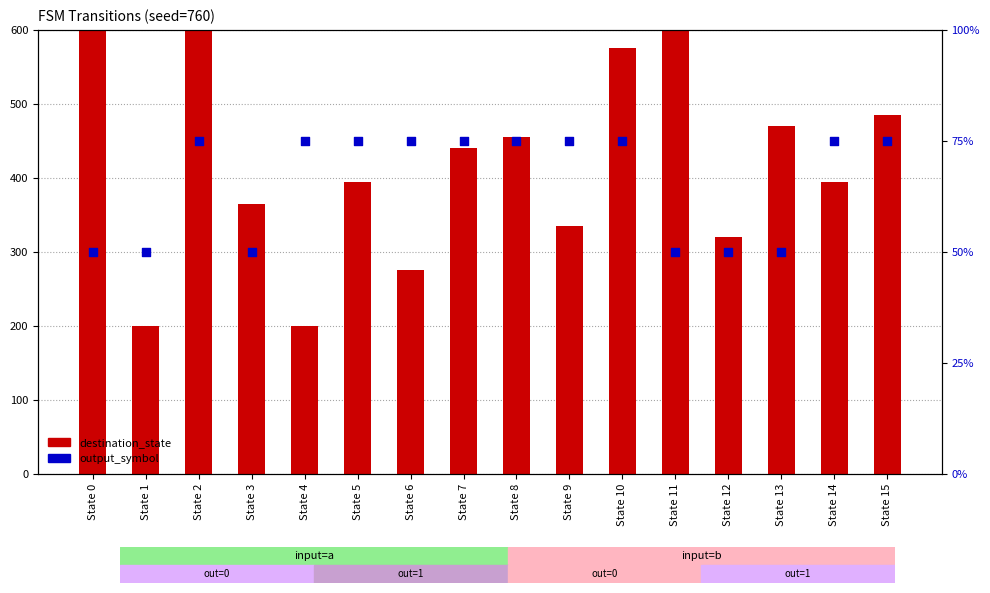

At which category is the sum across all series the highest?

State 2